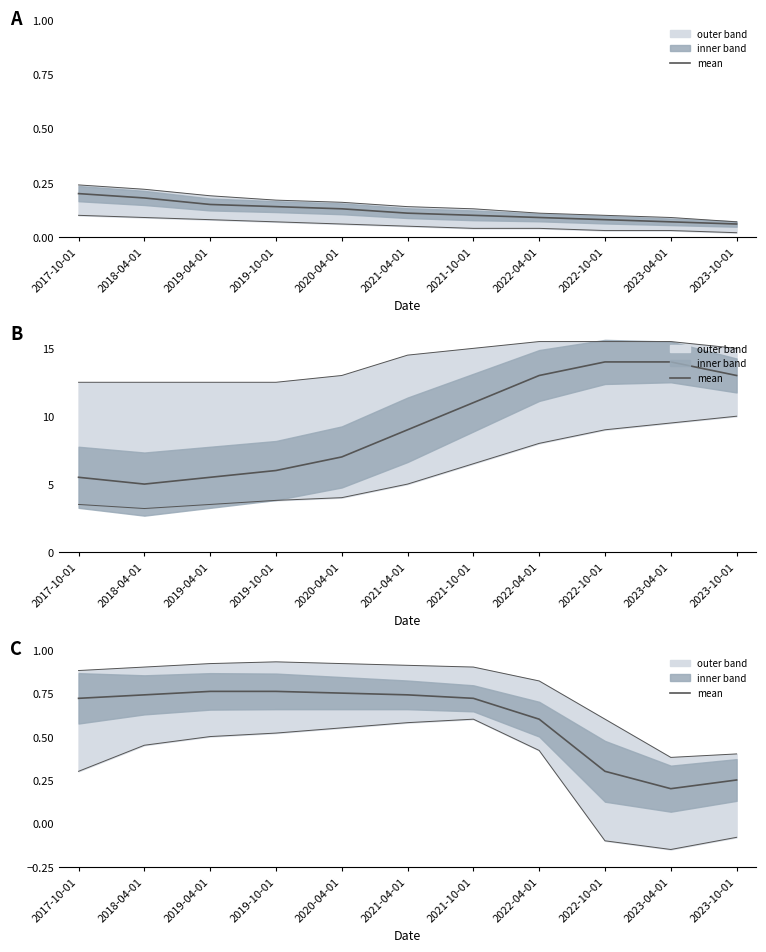

What is the label of the 5th point from the left?

2020-04-01